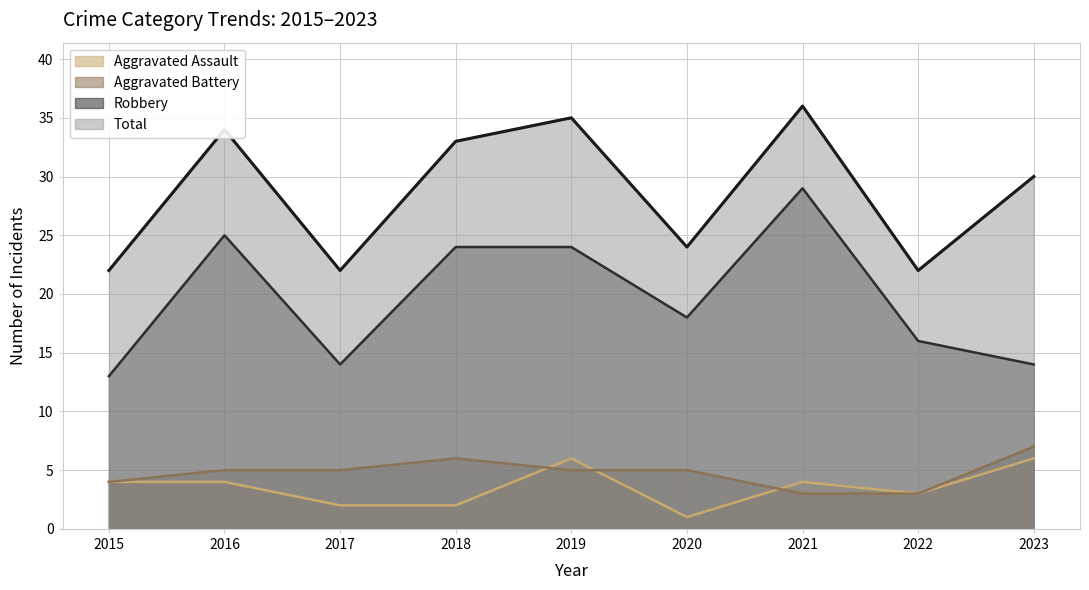

At which label does Total first exceed 30?

2016